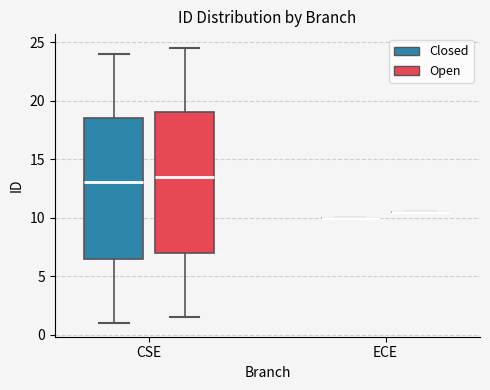

Reading left to right, read every box against the y-axis: the position of its median line, the range the box covers, and the ends of its whiskers. The values are not printed on the chart, so give them approximately, as read against the axis.

CSE (Closed): median 13.0, box 6.5 to 18.5, whiskers 1.0 to 24.0
CSE (Open): median 13.5, box 7.0 to 19.0, whiskers 1.5 to 24.5
ECE (Closed): box collapsed to a line at 10.0, whiskers 10.0 to 10.0
ECE (Open): box collapsed to a line at 10.5, whiskers 10.5 to 10.5